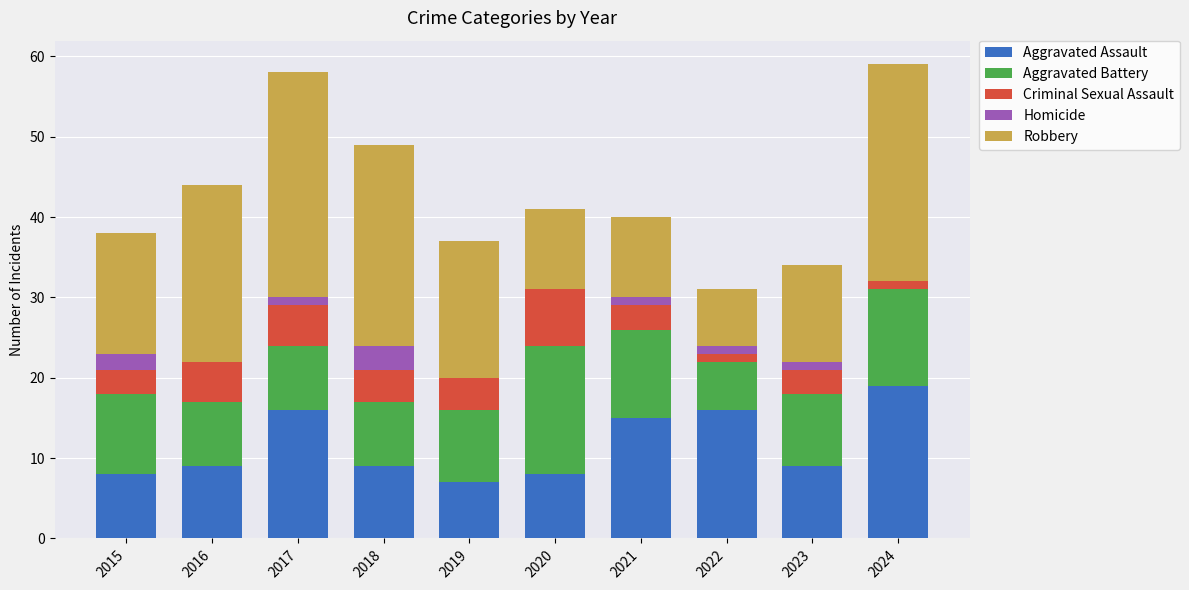

Is it true that Aggravated Assault equals 5 at 2016?

False